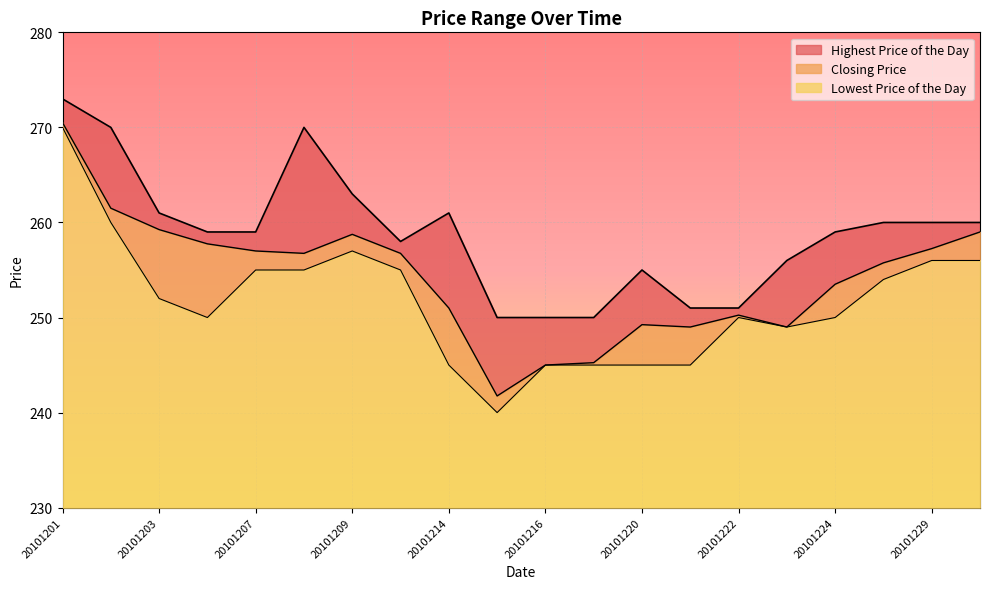

Which series has the largest total across all categories?

Highest Price of the Day